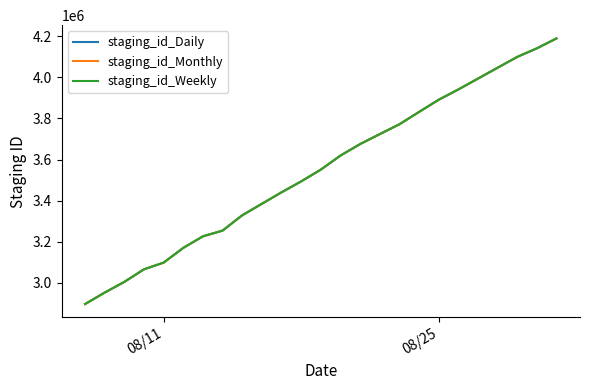

List the series in order of their overall mean, highest first.

staging_id_Monthly, staging_id_Weekly, staging_id_Daily